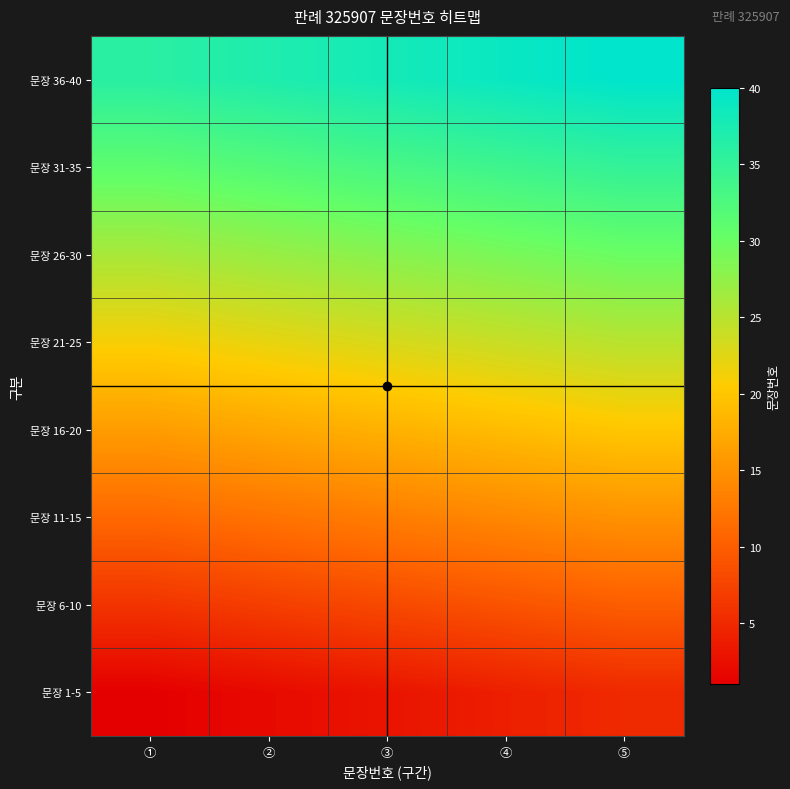

What is the minimum value shown in the chart?

1